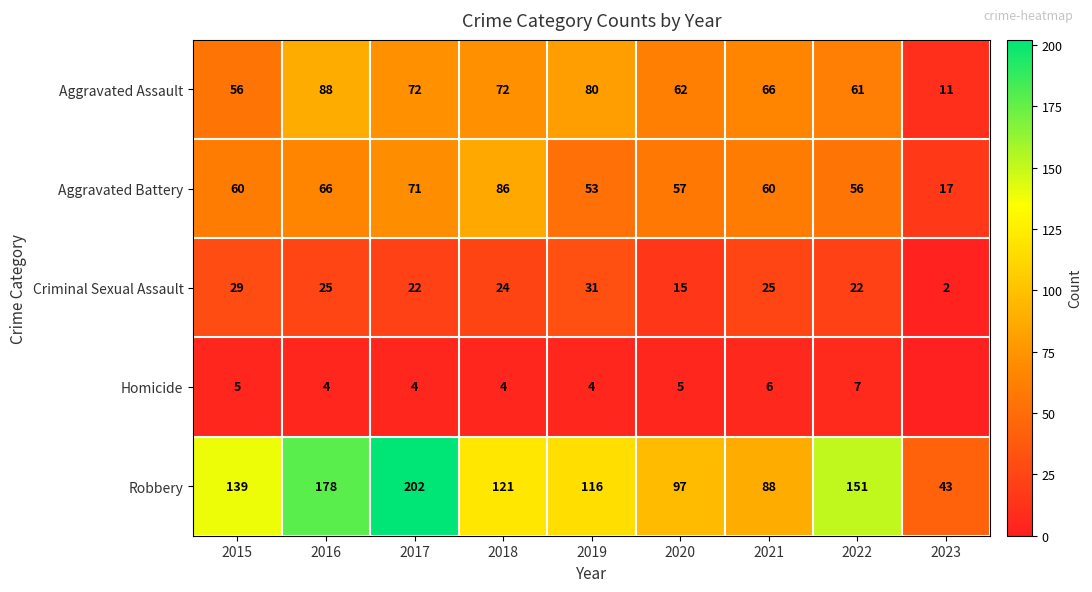

At 2015, list the series in order from smallest to largest.

Homicide, Criminal Sexual Assault, Aggravated Assault, Aggravated Battery, Robbery